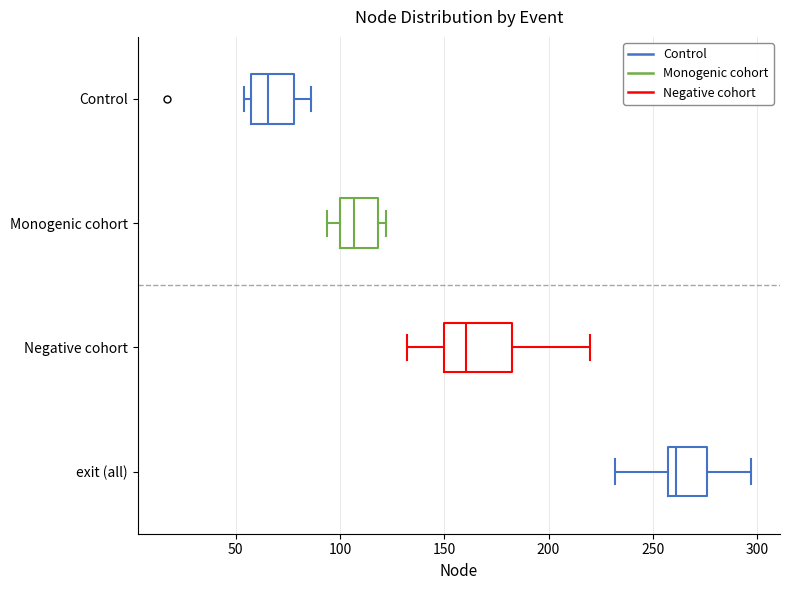

Which box has the furthest to the left median line?

Control